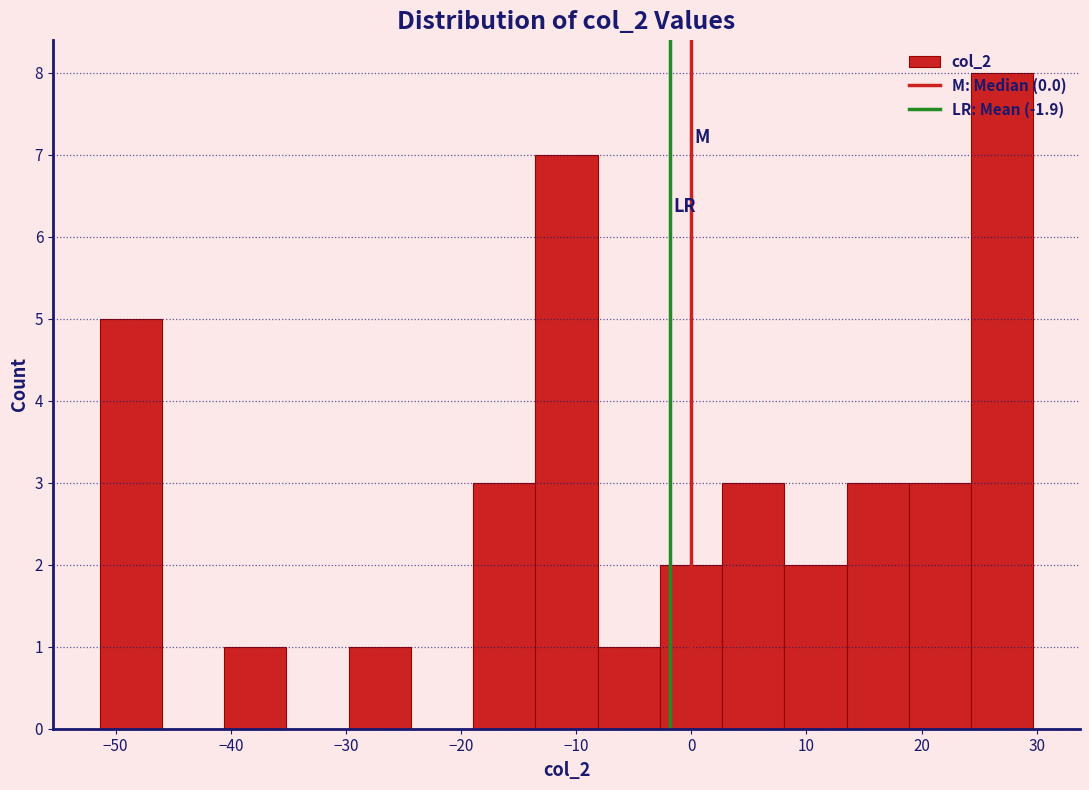

Reading left to right, list every bar in this chart as the range it spans on the x-axis followed by its height. Neither the bar edges nor the heights are printed on the chart, so give them approximately, as read against the axes.

-51 to -46: 5
-46 to -41: 0
-41 to -35: 1
-35 to -30: 0
-30 to -24: 1
-24 to -19: 0
-19 to -14: 3
-14 to -8: 7
-8 to -3: 1
-3 to 3: 2
3 to 8: 3
8 to 13: 2
13 to 19: 3
19 to 24: 3
24 to 30: 8